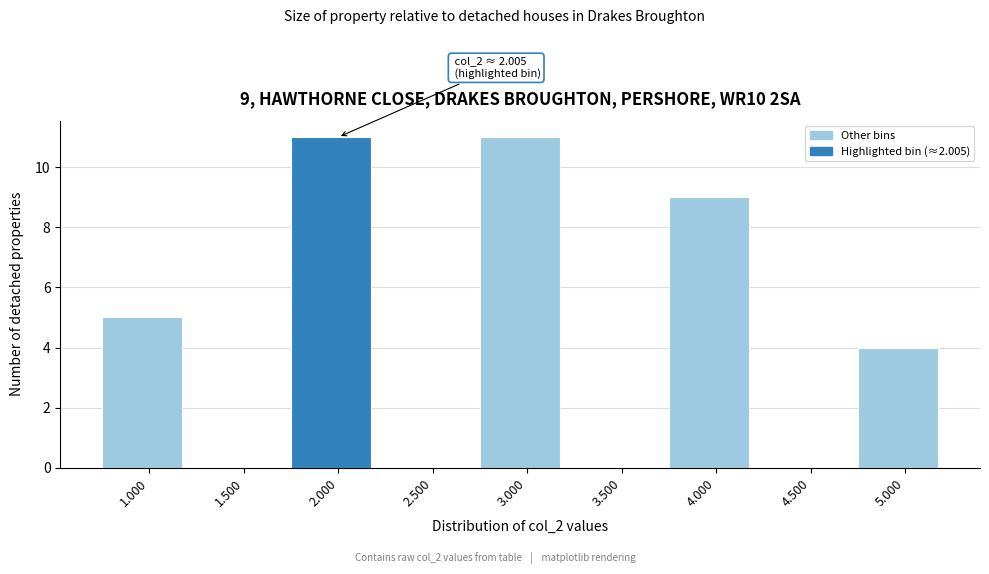

Reading left to right, list all the values displayed in this chart.

1.000=5	1.500=0	2.000=11	2.500=0	3.000=11	3.500=0	4.000=9	4.500=0	5.000=4